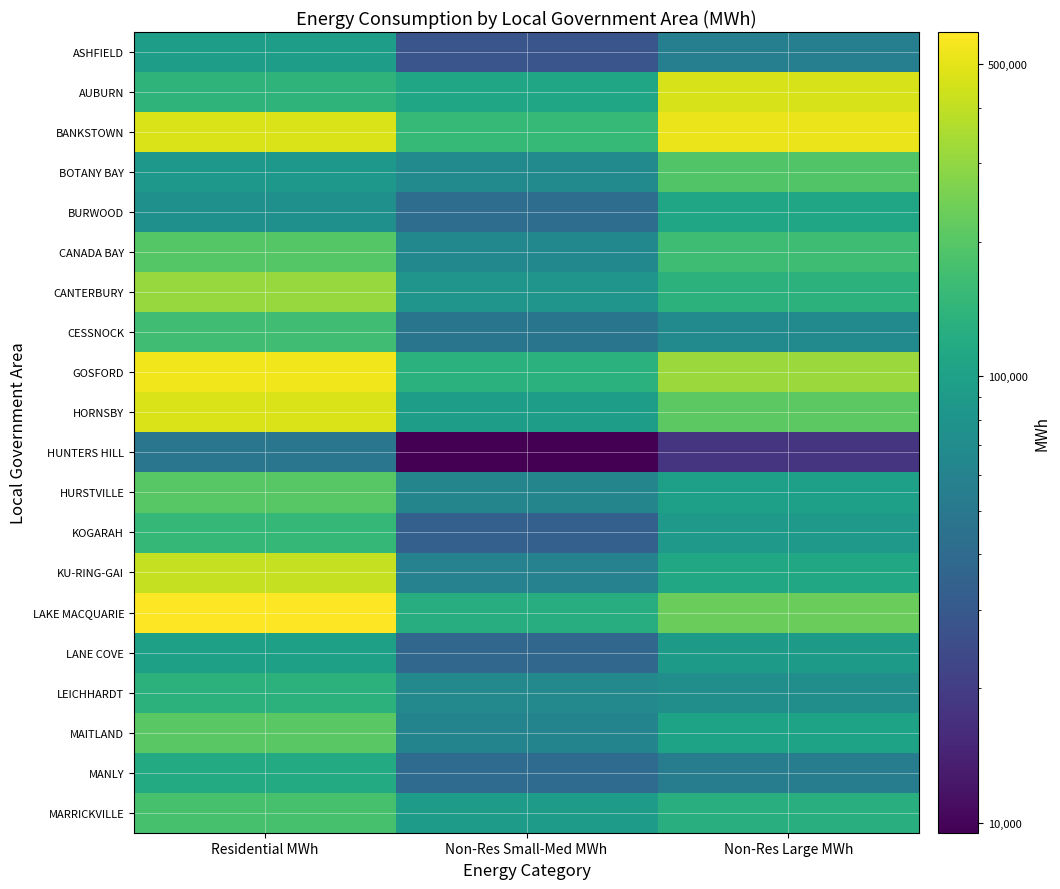

Reading right to left, list all the values displayed in this chart.

ASHFIELD: Non-Res Large MWh=56495	Non-Res Small-Med MWh=28188	Residential MWh=94276
AUBURN: Non-Res Large MWh=458497	Non-Res Small-Med MWh=109558	Residential MWh=138746
BANKSTOWN: Non-Res Large MWh=527128	Non-Res Small-Med MWh=151794	Residential MWh=465711
BOTANY BAY: Non-Res Large MWh=191530	Non-Res Small-Med MWh=68722	Residential MWh=85766
BURWOOD: Non-Res Large MWh=110263	Non-Res Small-Med MWh=41591	Residential MWh=75847
CANADA BAY: Non-Res Large MWh=163112	Non-Res Small-Med MWh=65142	Residential MWh=197461
CANTERBURY: Non-Res Large MWh=135629	Non-Res Small-Med MWh=82226	Residential MWh=310823
CESSNOCK: Non-Res Large MWh=68640	Non-Res Small-Med MWh=47315	Residential MWh=165609
GOSFORD: Non-Res Large MWh=316382	Non-Res Small-Med MWh=132283	Residential MWh=542031
HORNSBY: Non-Res Large MWh=208407	Non-Res Small-Med MWh=95948	Residential MWh=466913
HUNTERS HILL: Non-Res Large MWh=17643	Non-Res Small-Med MWh=9490	Residential MWh=48421
HURSTVILLE: Non-Res Large MWh=98128	Non-Res Small-Med MWh=62264	Residential MWh=201320
KOGARAH: Non-Res Large MWh=88950	Non-Res Small-Med MWh=33630	Residential MWh=149746
KU-RING-GAI: Non-Res Large MWh=113291	Non-Res Small-Med MWh=59650	Residential MWh=411540
LAKE MACQUARIE: Non-Res Large MWh=229224	Non-Res Small-Med MWh=125113	Residential MWh=590672
LANE COVE: Non-Res Large MWh=90189	Non-Res Small-Med MWh=36955	Residential MWh=99620
LEICHHARDT: Non-Res Large MWh=72547	Non-Res Small-Med MWh=66254	Residential MWh=135050
MAITLAND: Non-Res Large MWh=104608	Non-Res Small-Med MWh=60818	Residential MWh=206239
MANLY: Non-Res Large MWh=54979	Non-Res Small-Med MWh=40410	Residential MWh=119002
MARRICKVILLE: Non-Res Large MWh=128510	Non-Res Small-Med MWh=91686	Residential MWh=178202